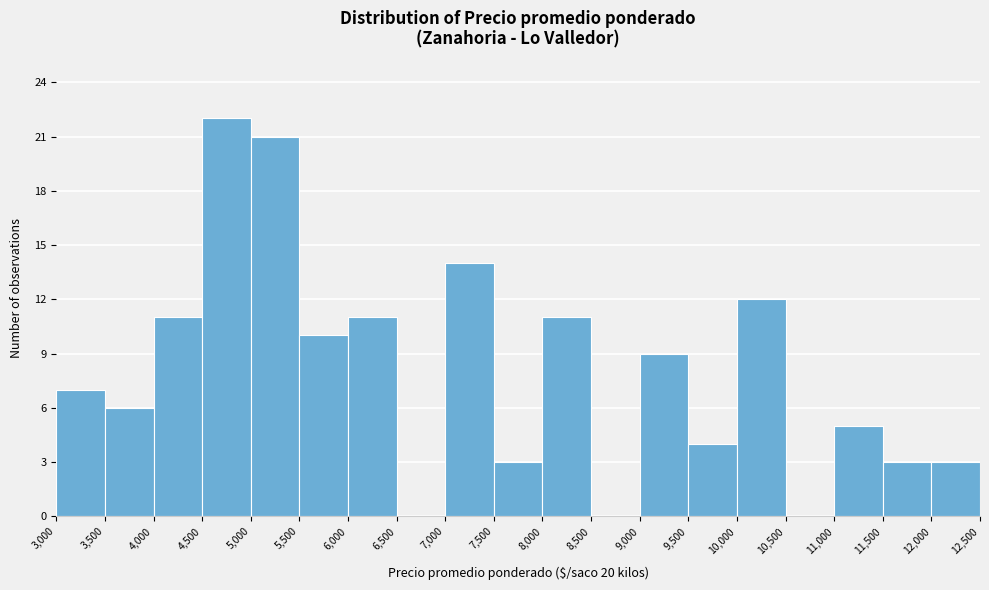

Reading left to right, list every bar in this chart as the range it spans on the x-axis followed by its height. The values are not printed on the chart, so give them approximately, as read against the axis.

3,000 to 3,500: 7
3,500 to 4,000: 6
4,000 to 4,500: 11
4,500 to 5,000: 22
5,000 to 5,500: 21
5,500 to 6,000: 10
6,000 to 6,500: 11
6,500 to 7,000: 0
7,000 to 7,500: 14
7,500 to 8,000: 3
8,000 to 8,500: 11
8,500 to 9,000: 0
9,000 to 9,500: 9
9,500 to 10,000: 4
10,000 to 10,500: 12
10,500 to 11,000: 0
11,000 to 11,500: 5
11,500 to 12,000: 3
12,000 to 12,500: 3